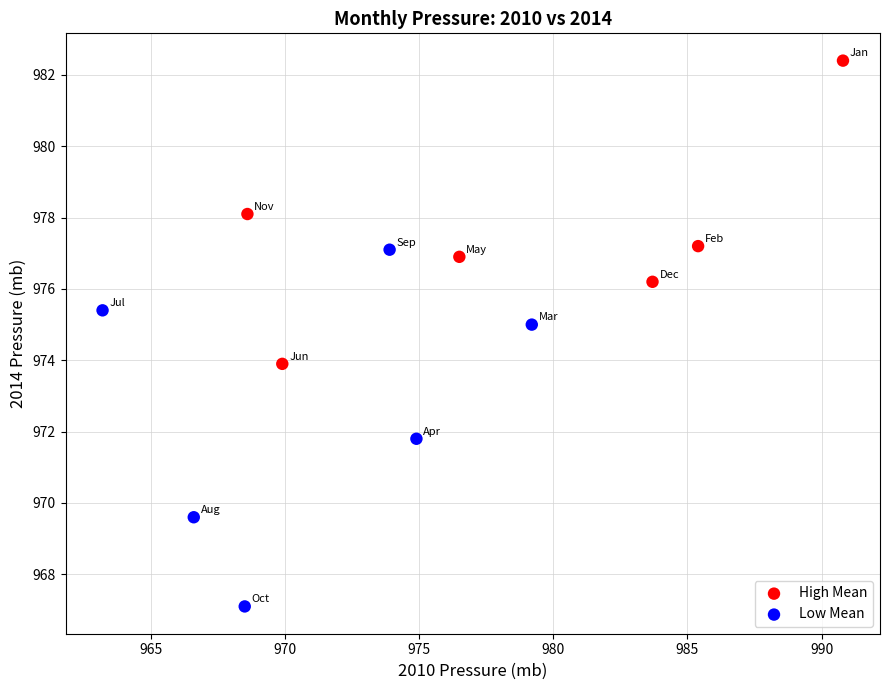

Which series contains the highest Y value?

High Mean